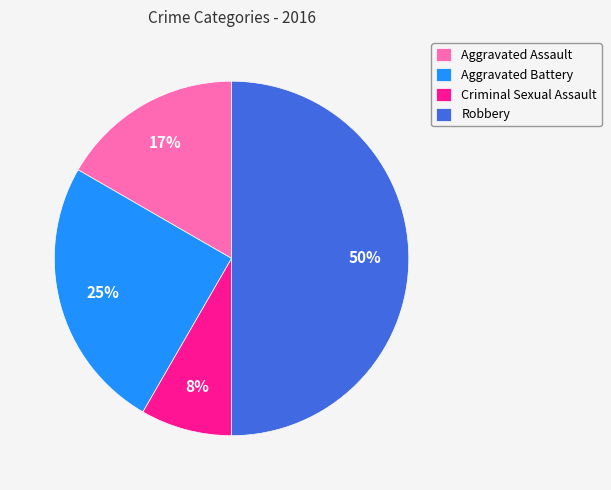

Rank the categories by value from highest to lowest.

Robbery, Aggravated Battery, Aggravated Assault, Criminal Sexual Assault